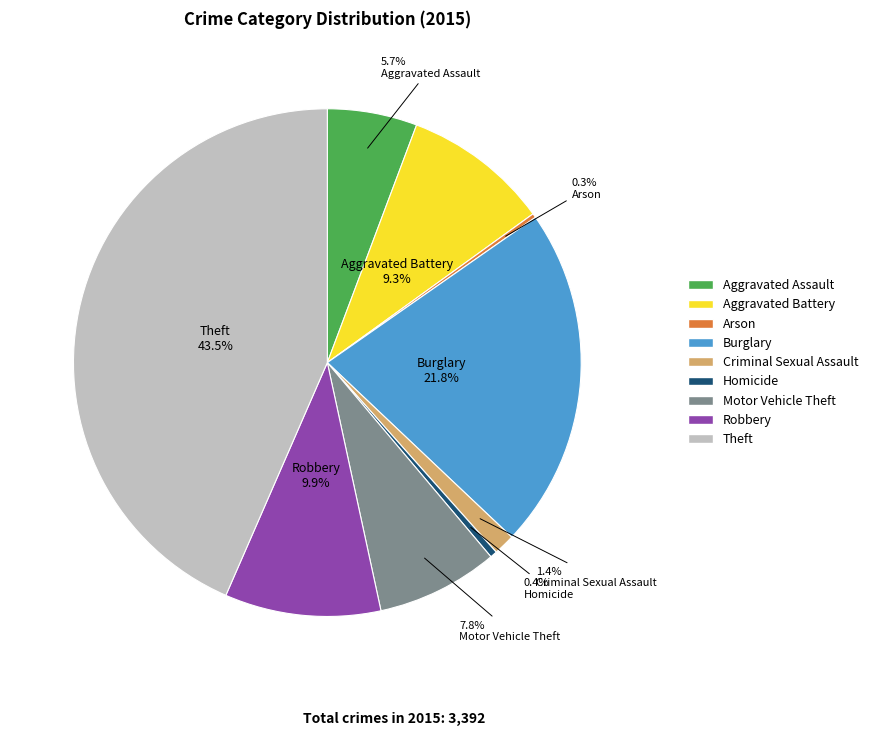

Is the sum of Motor Vehicle Theft and Aggravated Assault greater than half?

No